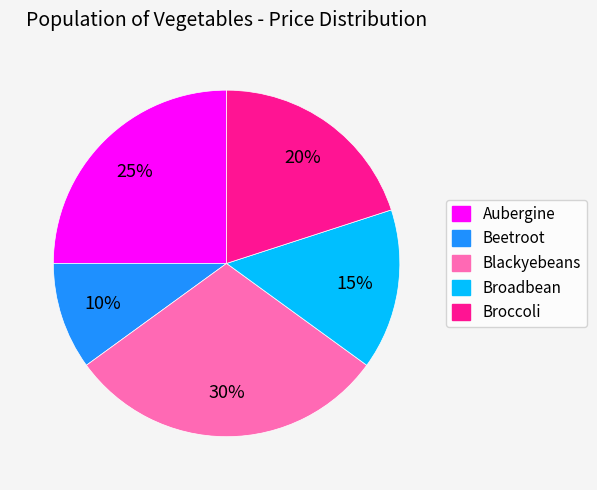

What is the ratio of the value at Beetroot to the value at Blackyebeans?

0.3